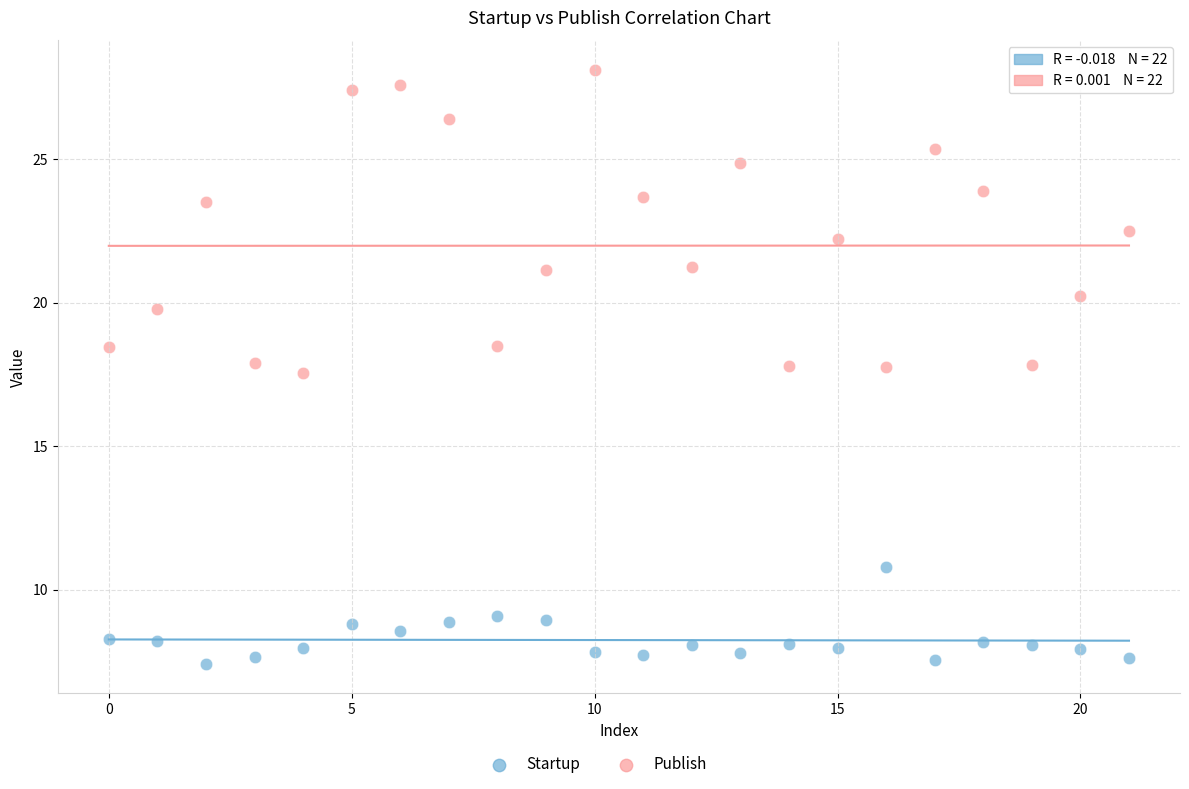

Which series reaches the minimum Y coordinate?

Startup